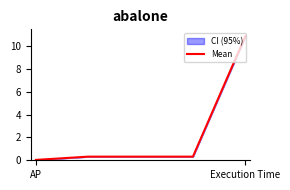

Which category has the highest value in the Mean series?

Execution Time